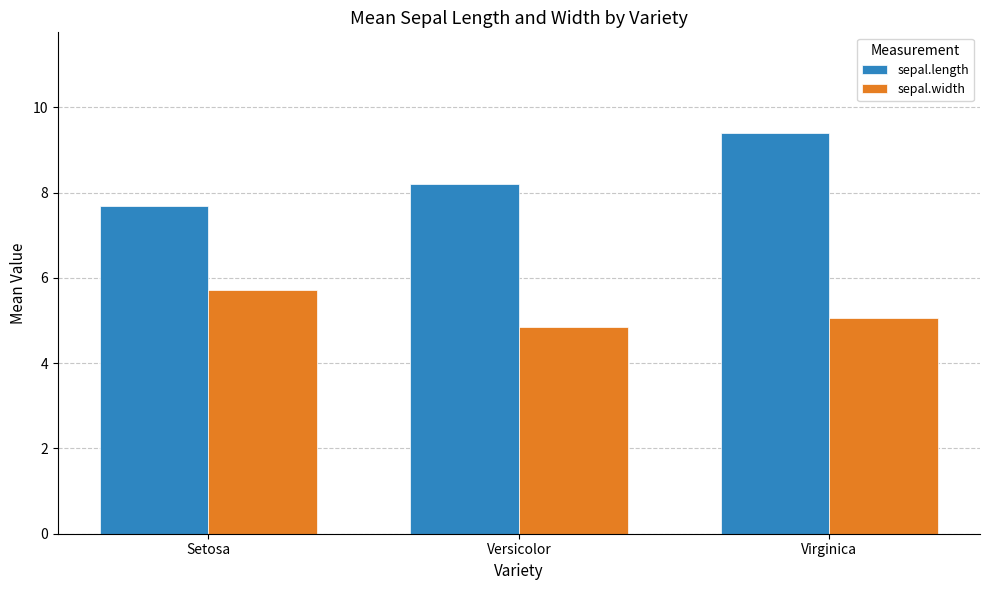

At which category does the chart reach its minimum across all series?

Versicolor